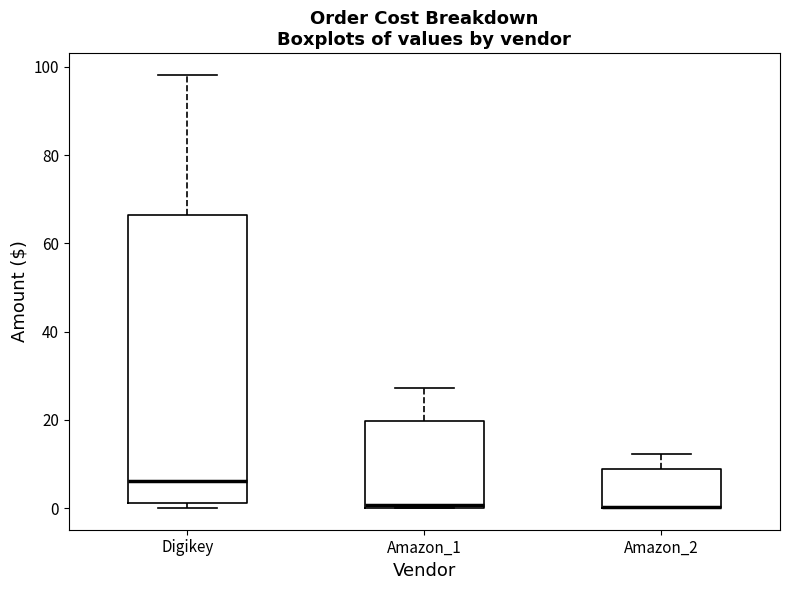

Which box is the tallest, from its lower edge to its upper edge?

Digikey